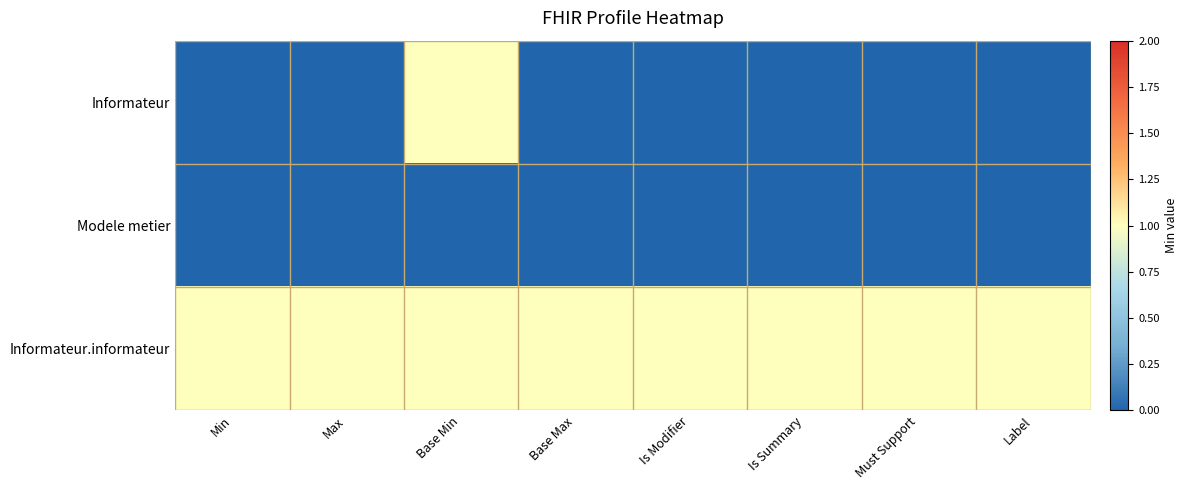

At Is Modifier, list the series in order from largest to smallest.

Informateur.informateur, Informateur, Modele metier